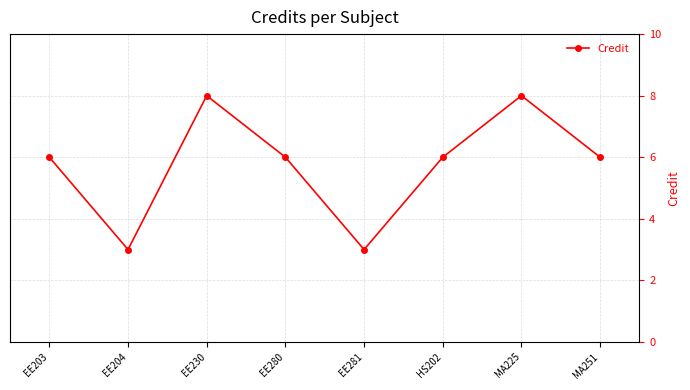

Approximately how many times larger is the value at MA225 compared to EE204?

2.7